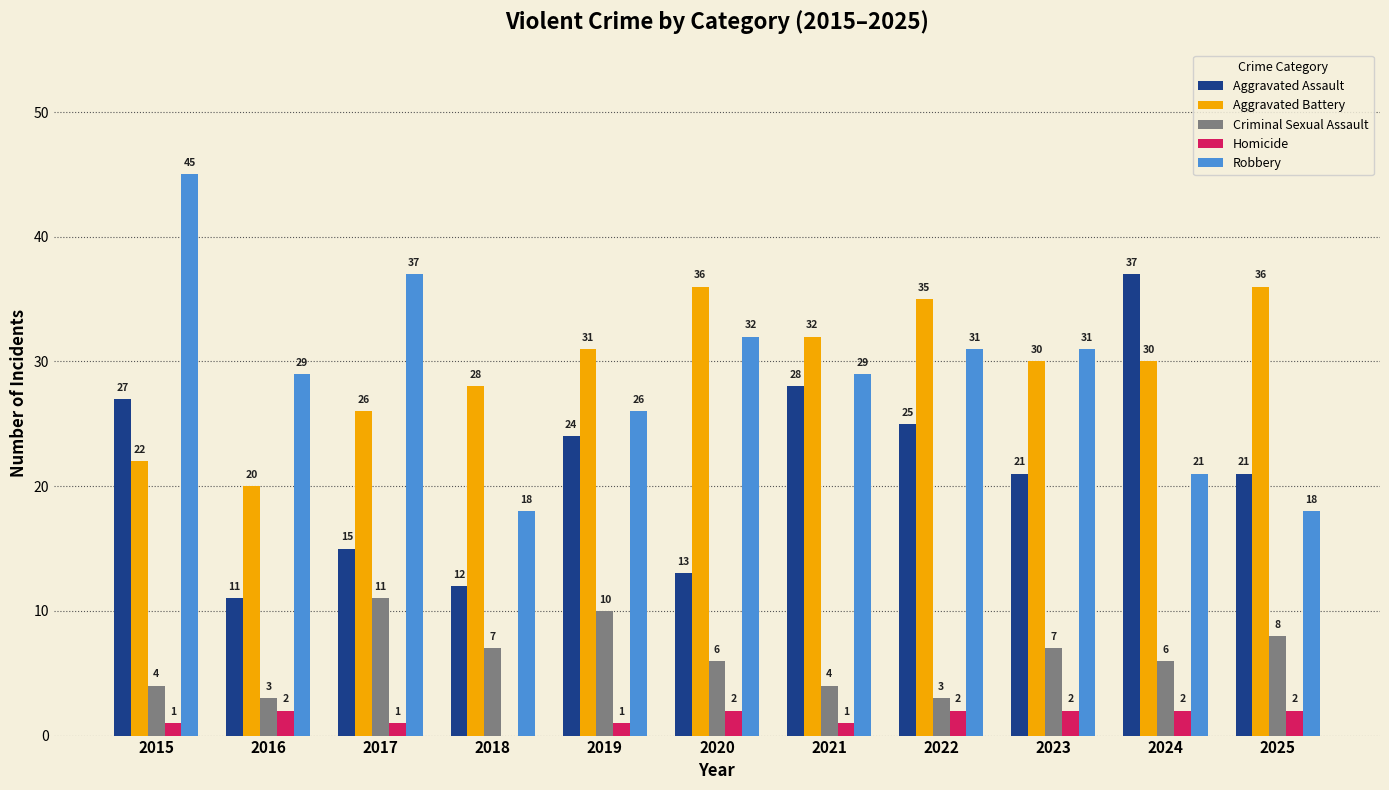

What is the total value across all series at 2021?

94